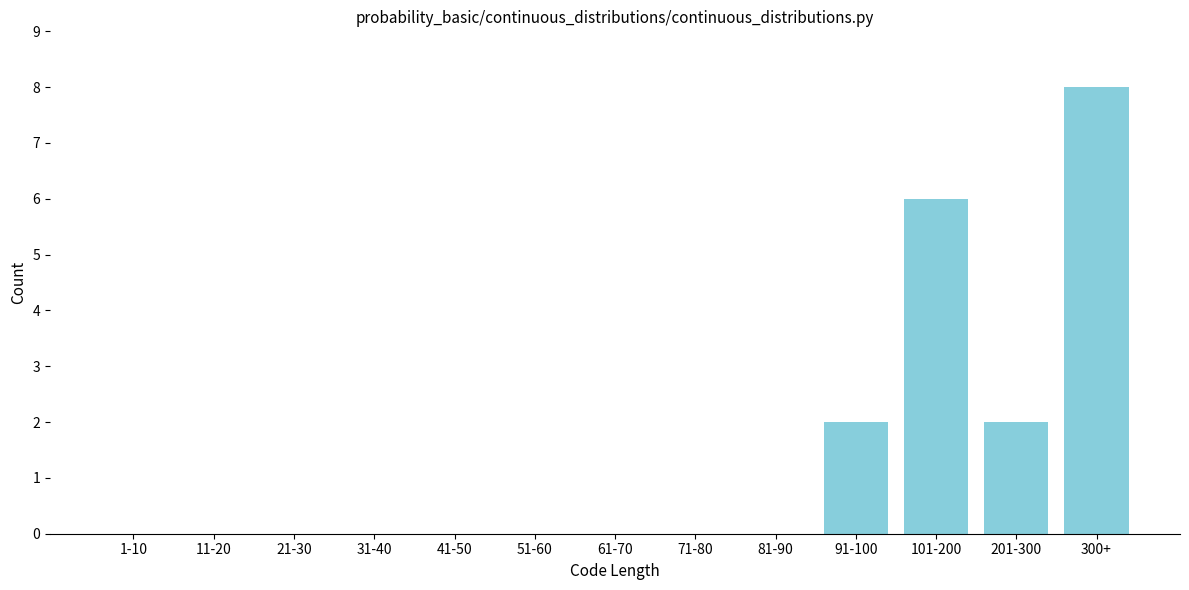

Reading right to left, extract all data points from this chart.

300+=8	201-300=2	101-200=6	91-100=2	81-90=0	71-80=0	61-70=0	51-60=0	41-50=0	31-40=0	21-30=0	11-20=0	1-10=0